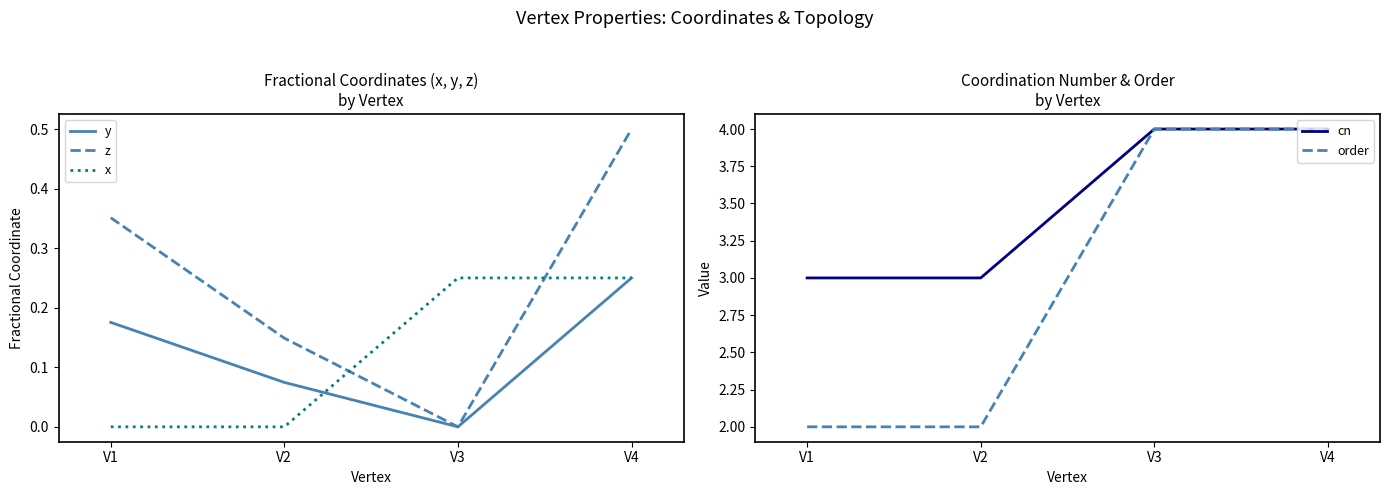

Which series changed the most between V1 and V3?

order